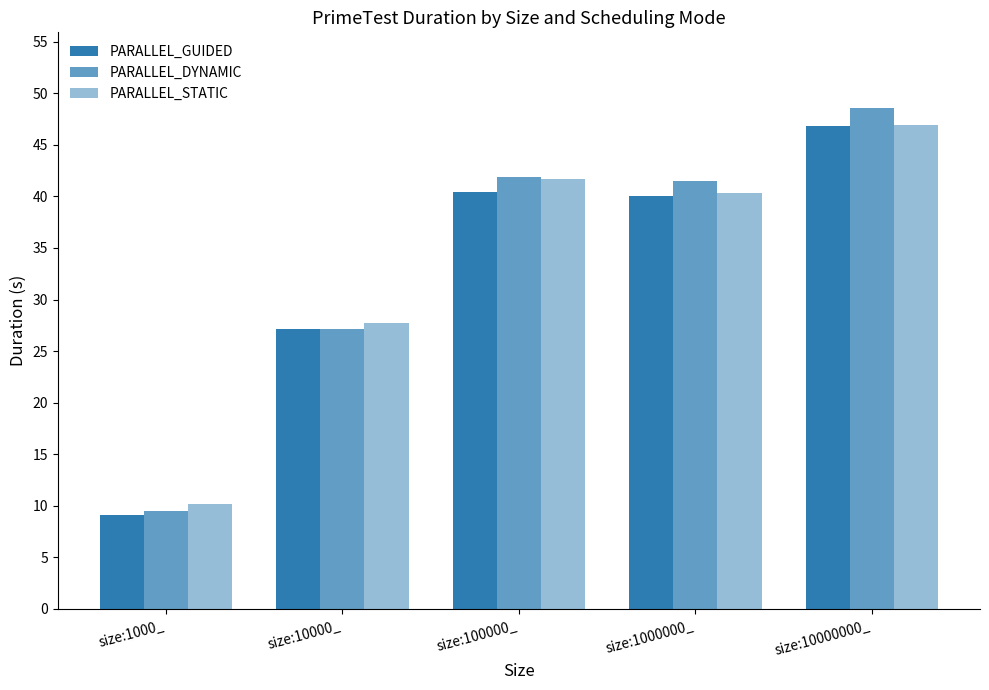

What is the minimum value shown in the chart?

9.1